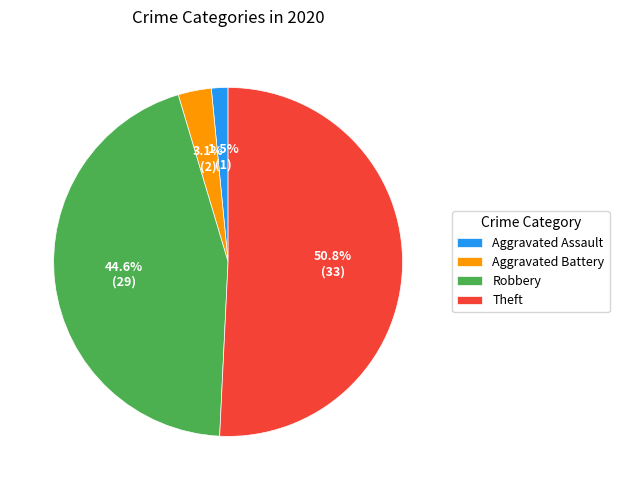

What percentage is the Aggravated Battery slice, to the nearest percent?

3%